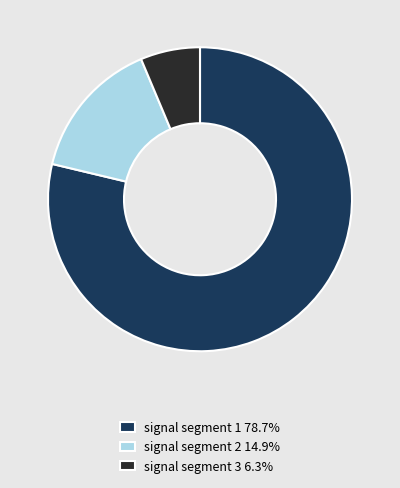

Is the sum of signal segment 2 14.9% and signal segment 1 78.7% greater than half?

Yes